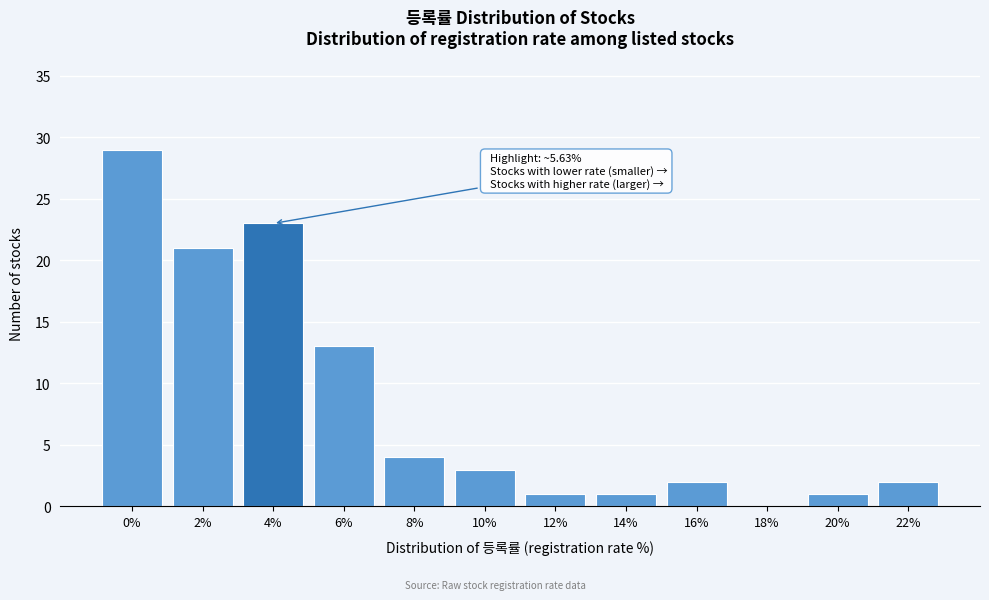

Reading left to right, list all the values displayed in this chart.

0%=29	2%=21	4%=23	6%=13	8%=4	10%=3	12%=1	14%=1	16%=2	18%=0	20%=1	22%=2